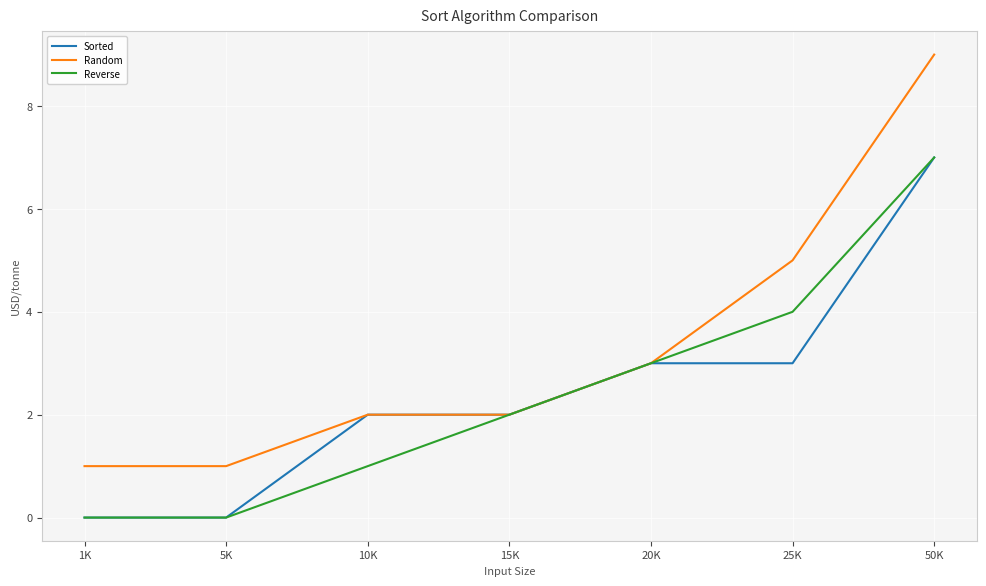

Which series has the largest range (max minus min)?

Random